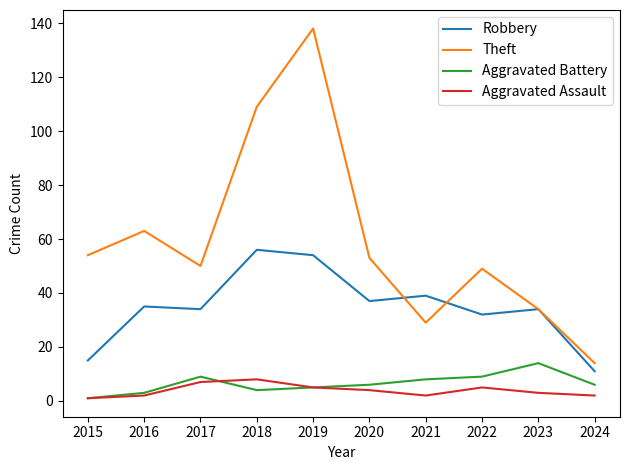

Which series has the widest spread of values?

Theft